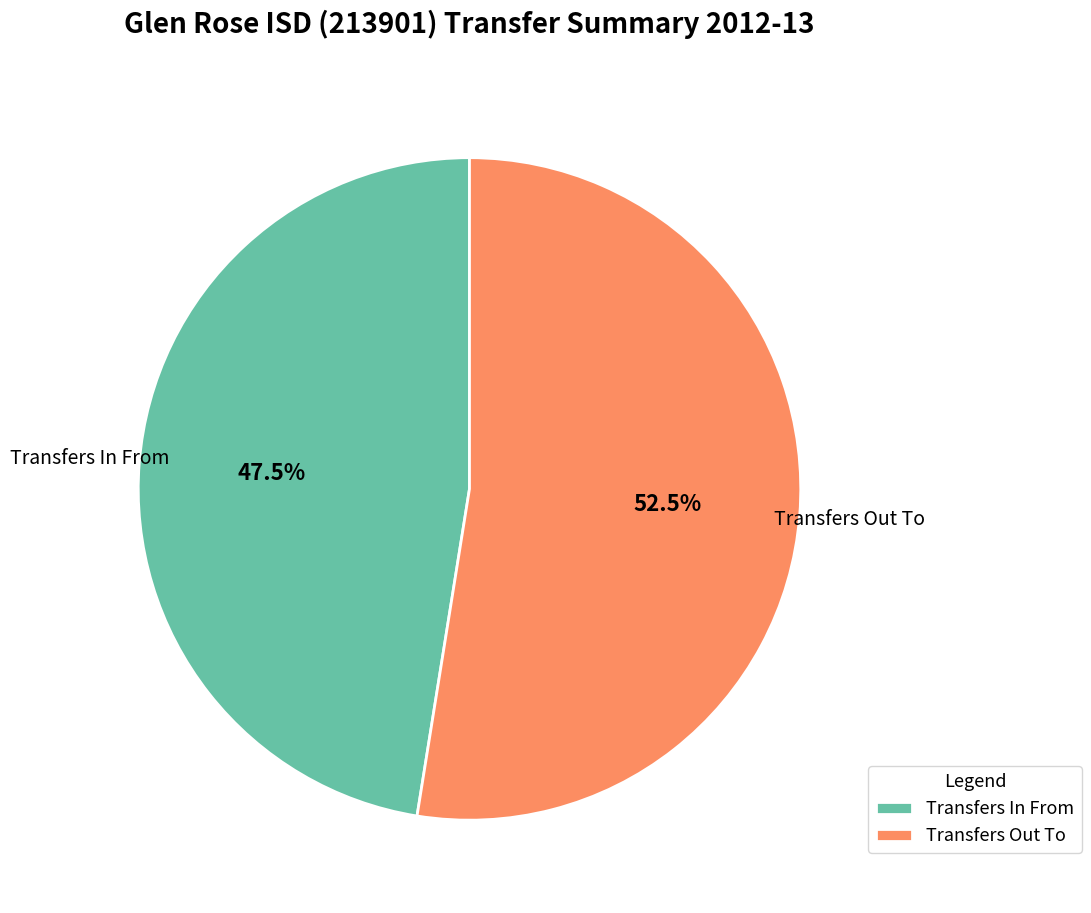

To the nearest percent, what is the average slice percentage?

50%